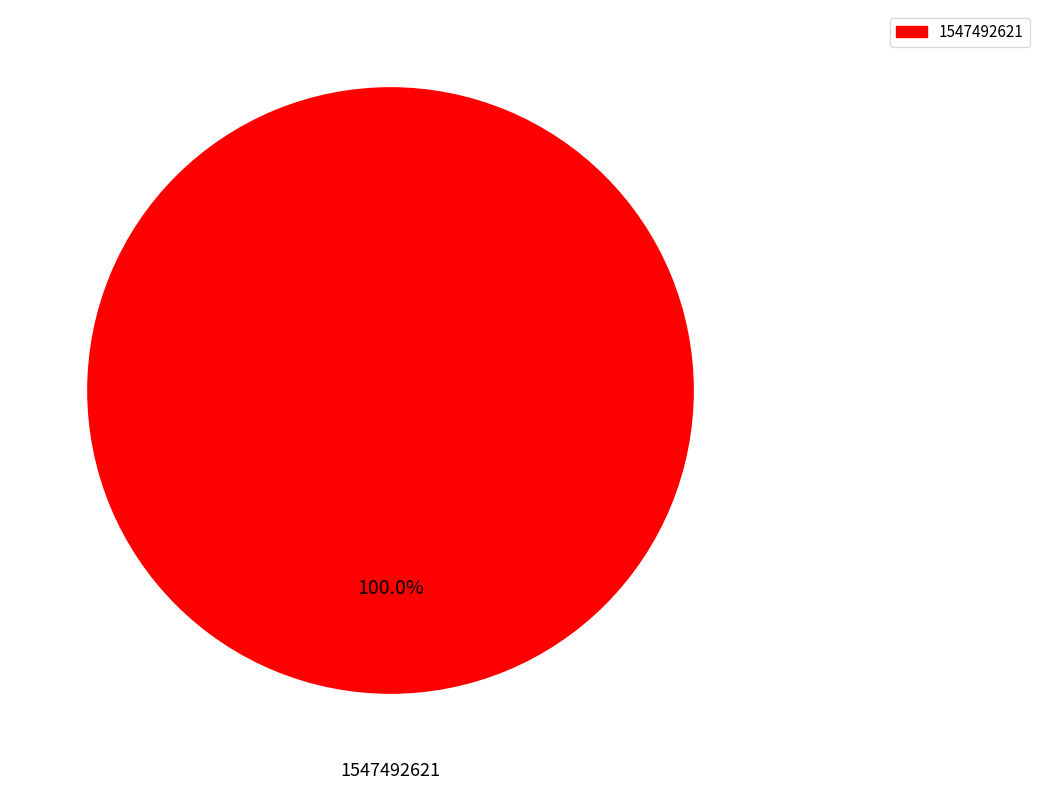

What is the majority slice?

1547492621